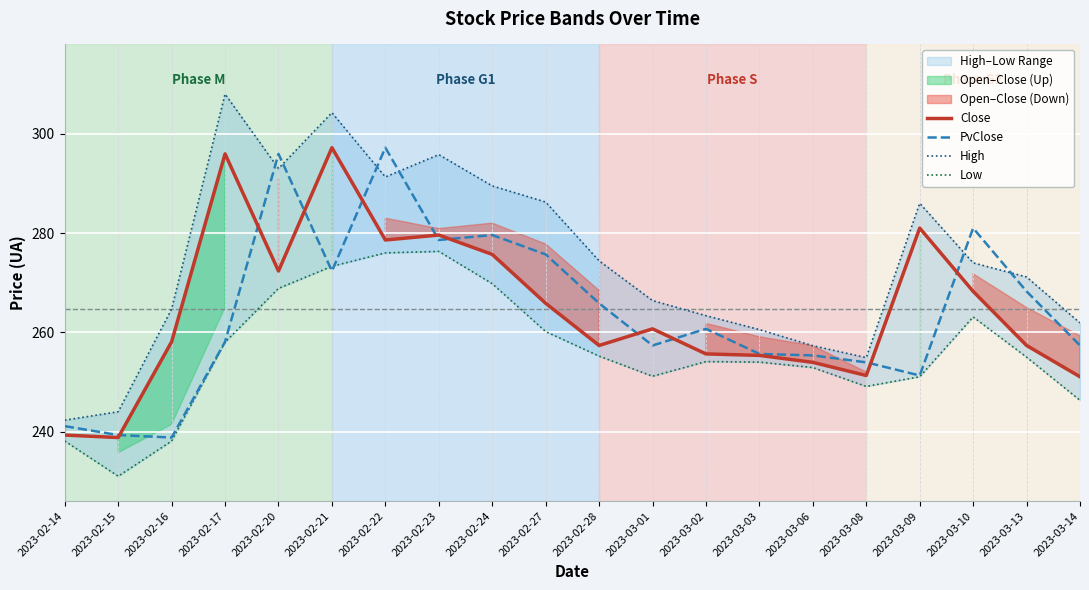

At which category does Low reach its first local valley?

2023-02-15